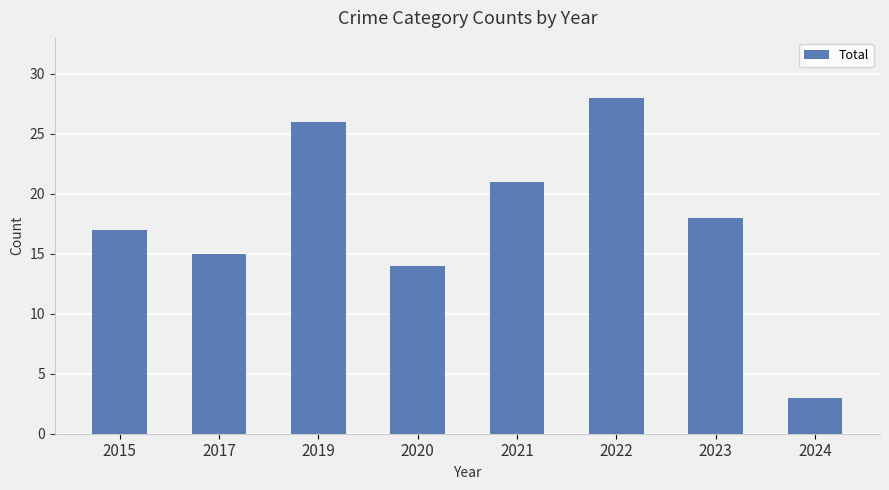

Rank the categories by value from highest to lowest.

2022, 2019, 2021, 2023, 2015, 2017, 2020, 2024